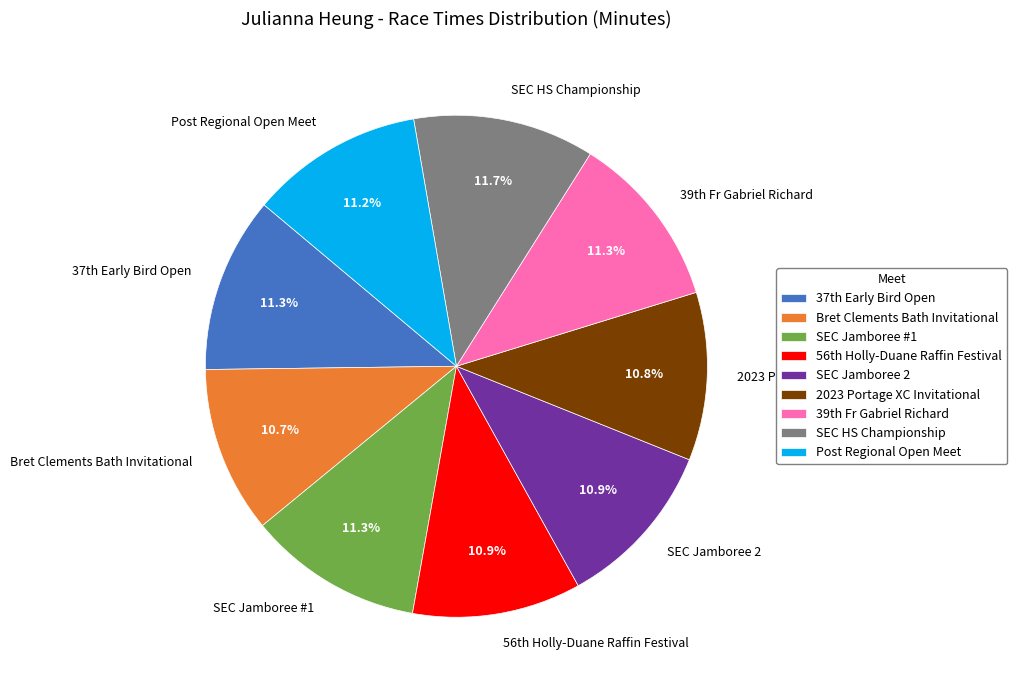

What percentage is the SEC Jamboree 2 slice, to the nearest percent?

11%